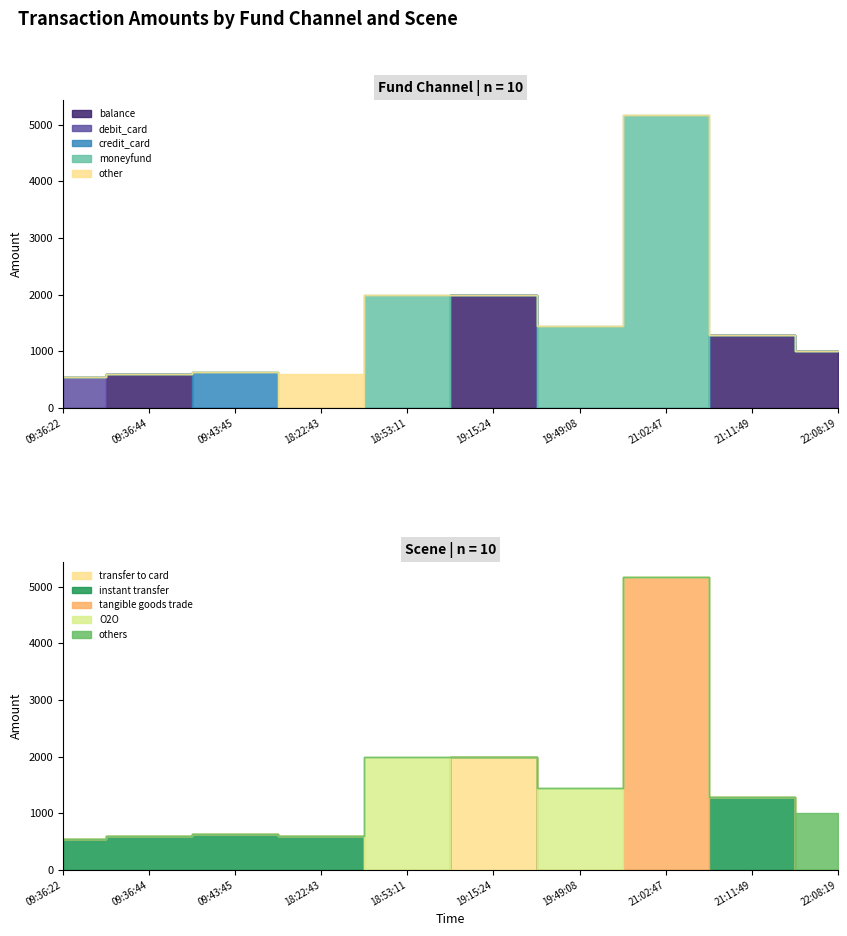

How many data points in amt are above 1290?

4